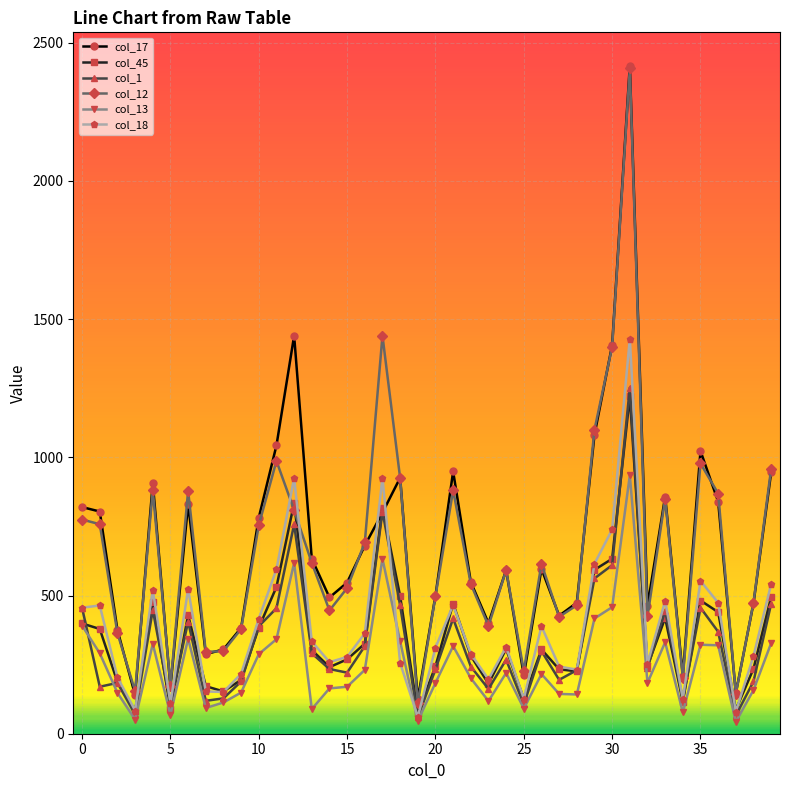

What is the value of the col_1 point at the 12th from the left?

454